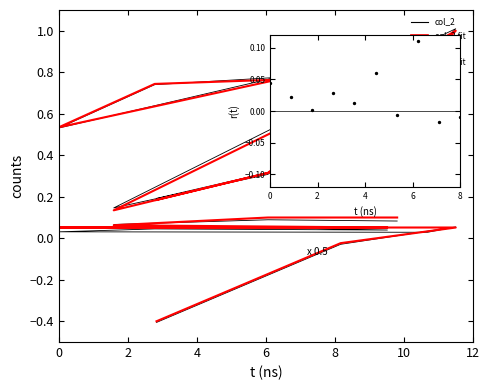

At which category is the sum across all series the highest?

4